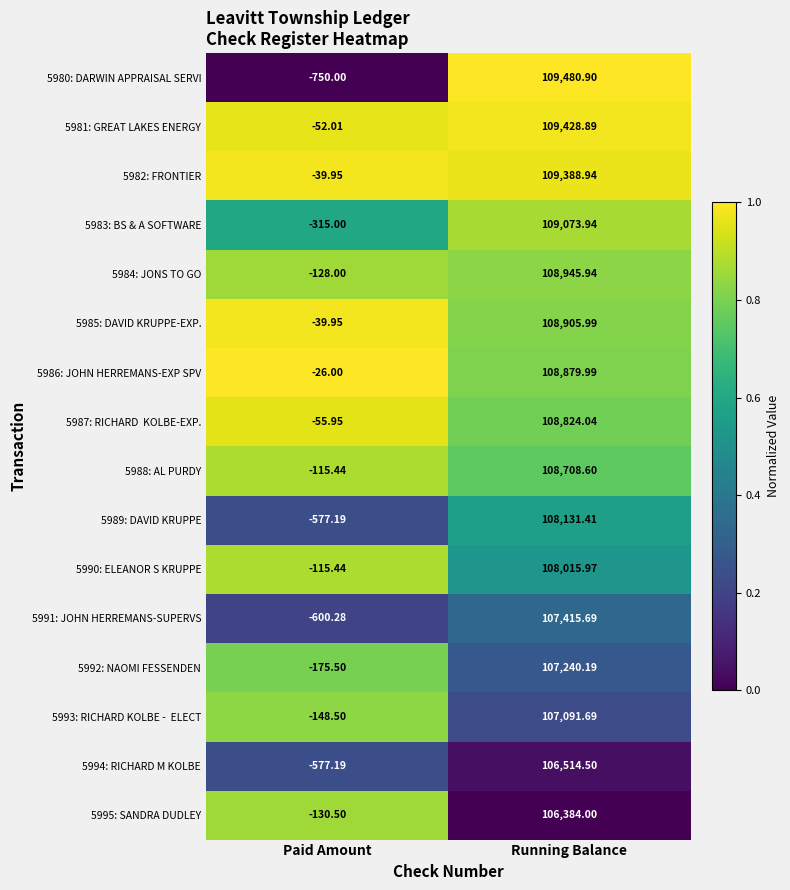

Which series changed the most between Paid Amount and Running Balance?

5980: DARWIN APPRAISAL SERVI